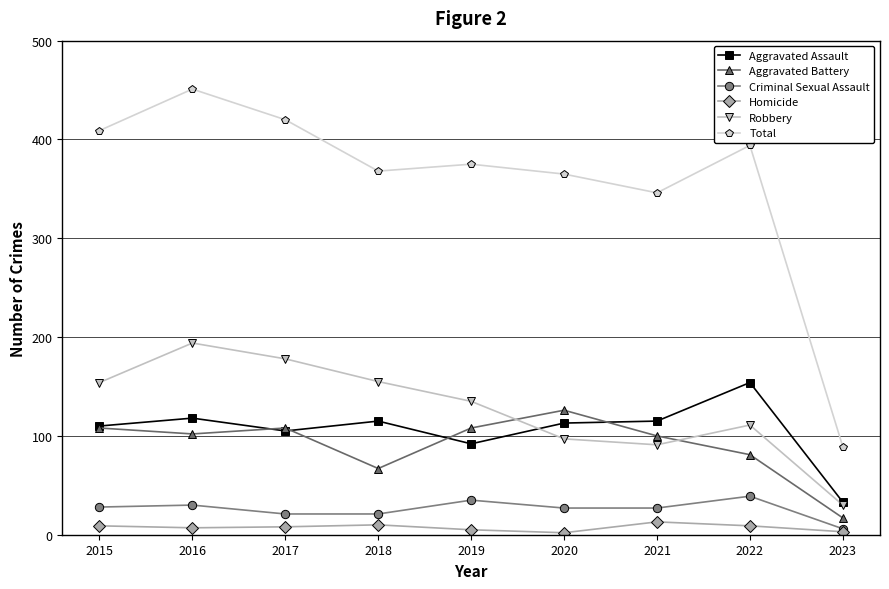

Is it true that Total equals 517 at 2019?

False